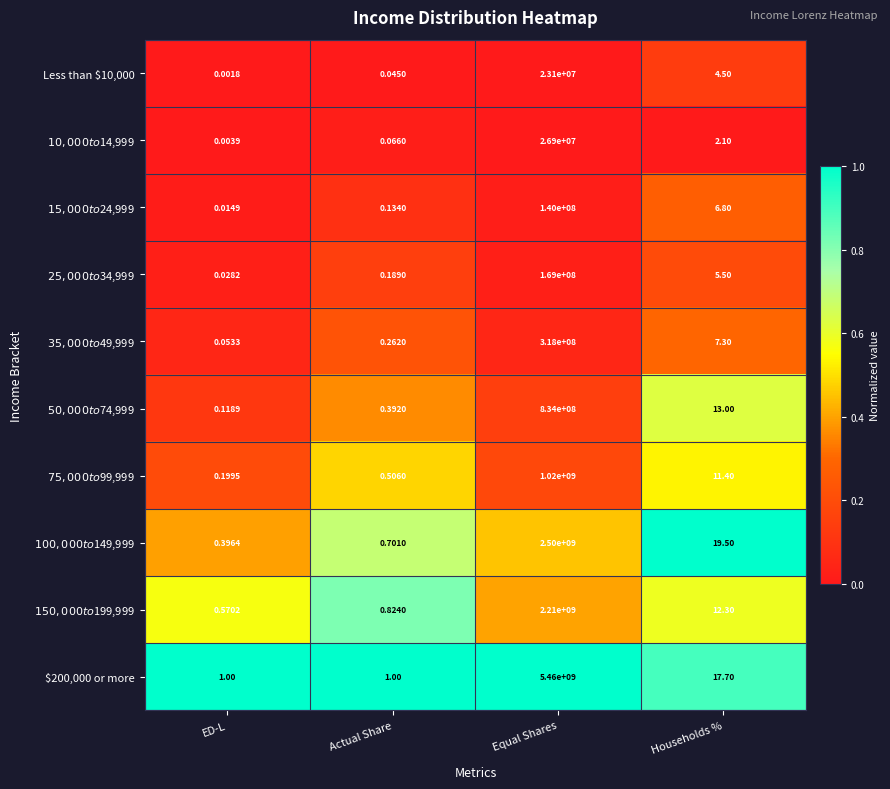

At which category is the sum across all series the highest?

Equal Shares